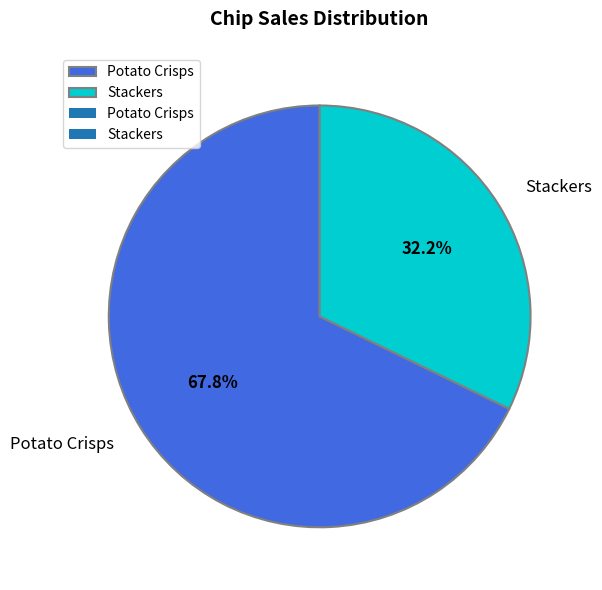

Which slice represents more than half of the pie?

Potato Crisps